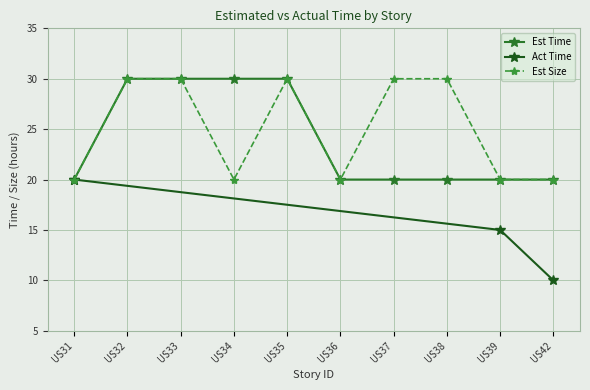

True or false: Est Time has a value of 20 at US38.

True